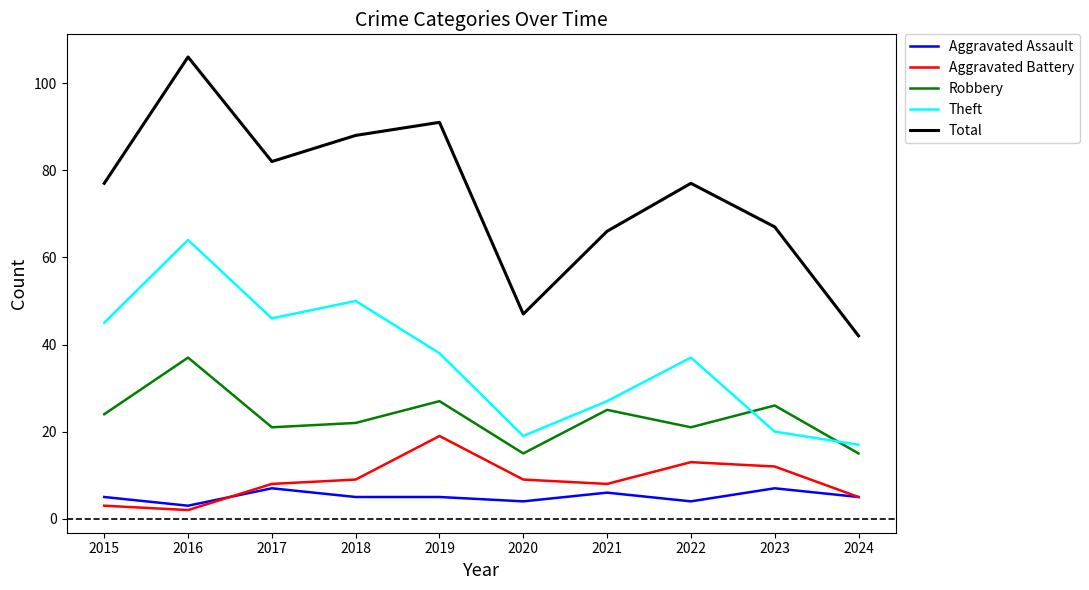

Reading left to right, list all the values displayed in this chart.

Aggravated Assault: 5	3	7	5	5	4	6	4	7	5
Aggravated Battery: 3	2	8	9	19	9	8	13	12	5
Robbery: 24	37	21	22	27	15	25	21	26	15
Theft: 45	64	46	50	38	19	27	37	20	17
Total: 77	106	82	88	91	47	66	77	67	42